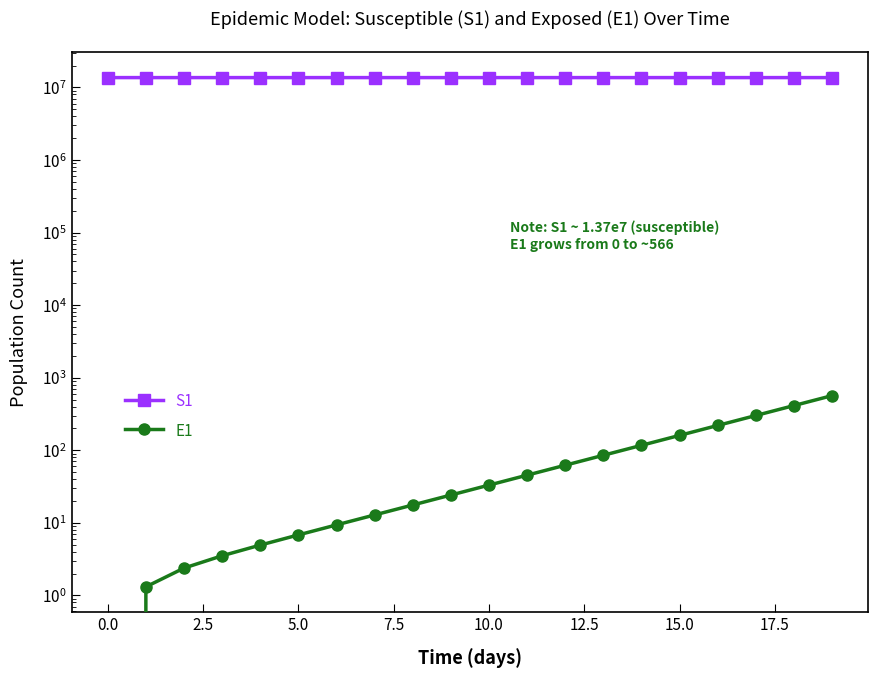

How many data points in E1 are less than 33?

10